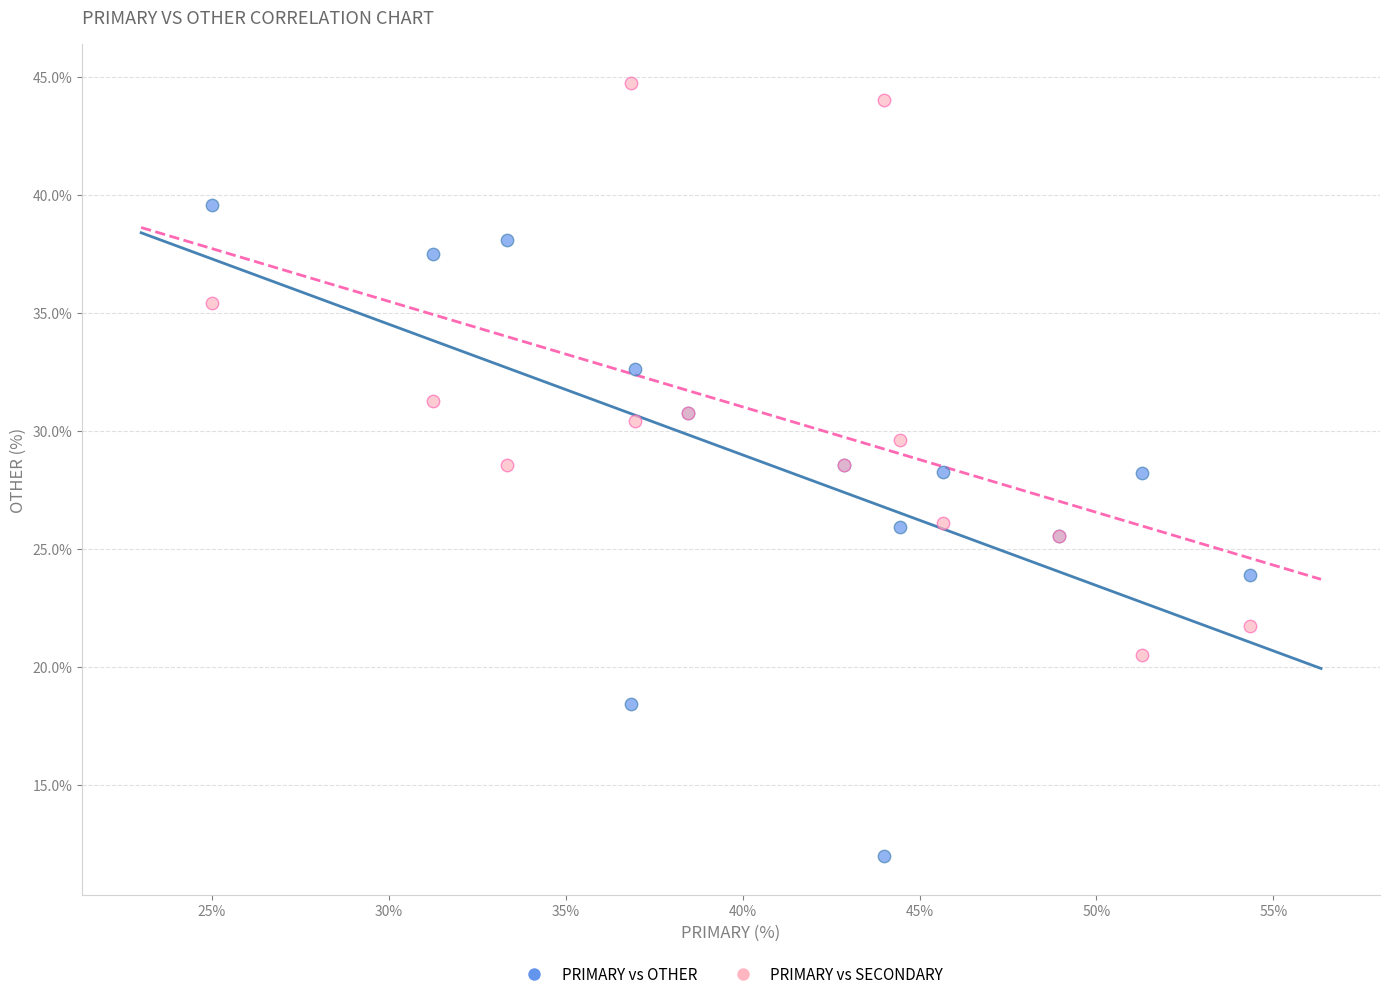

What are all the series names shown in the legend?

PRIMARY vs OTHER, PRIMARY vs SECONDARY